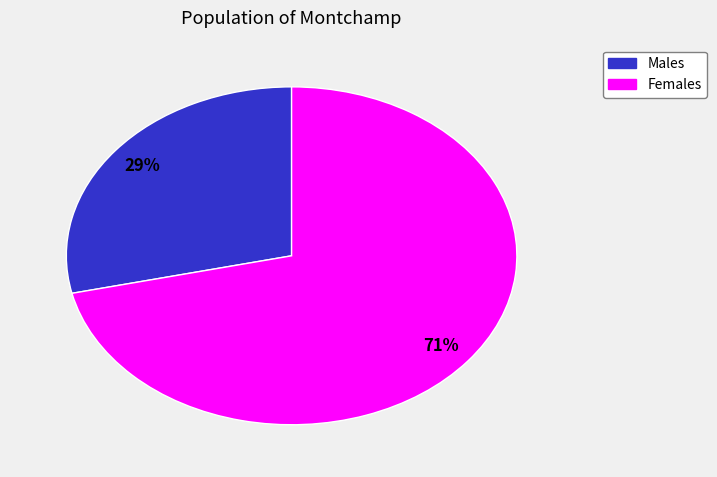

How many segments does this pie chart have?

2